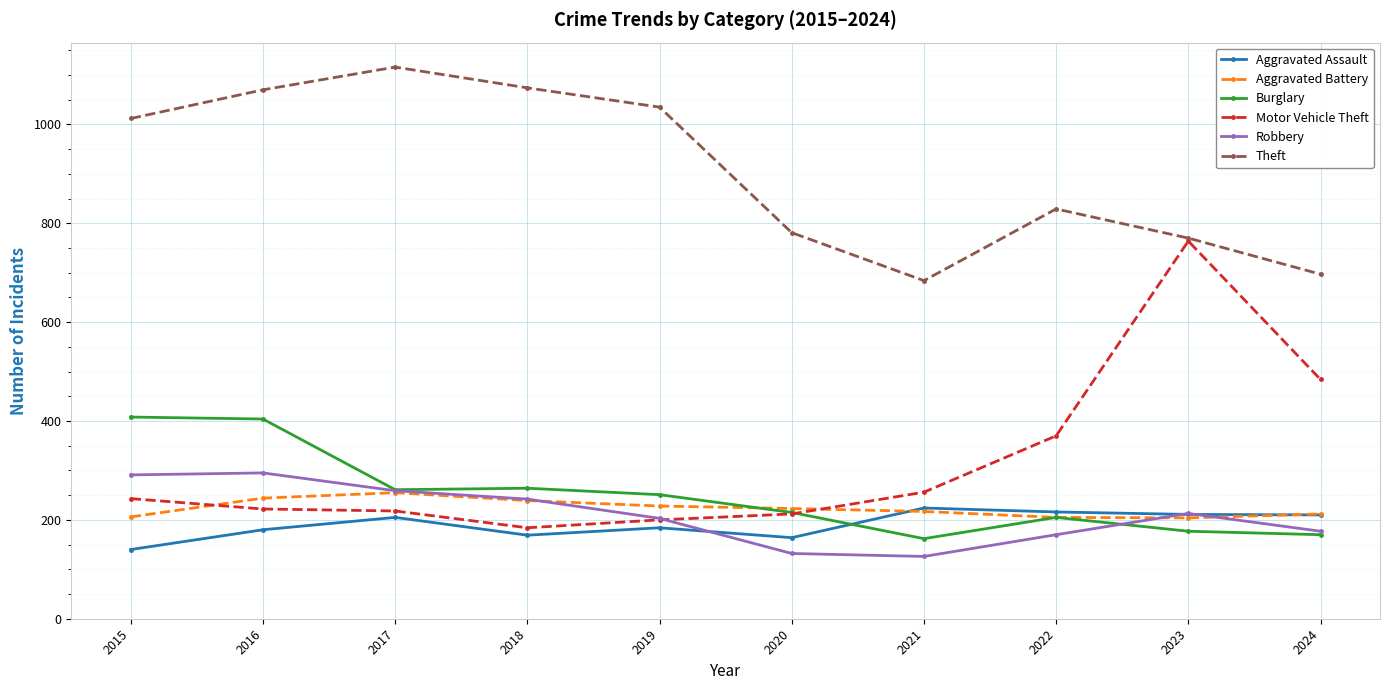

How many lines are shown in the chart?

6